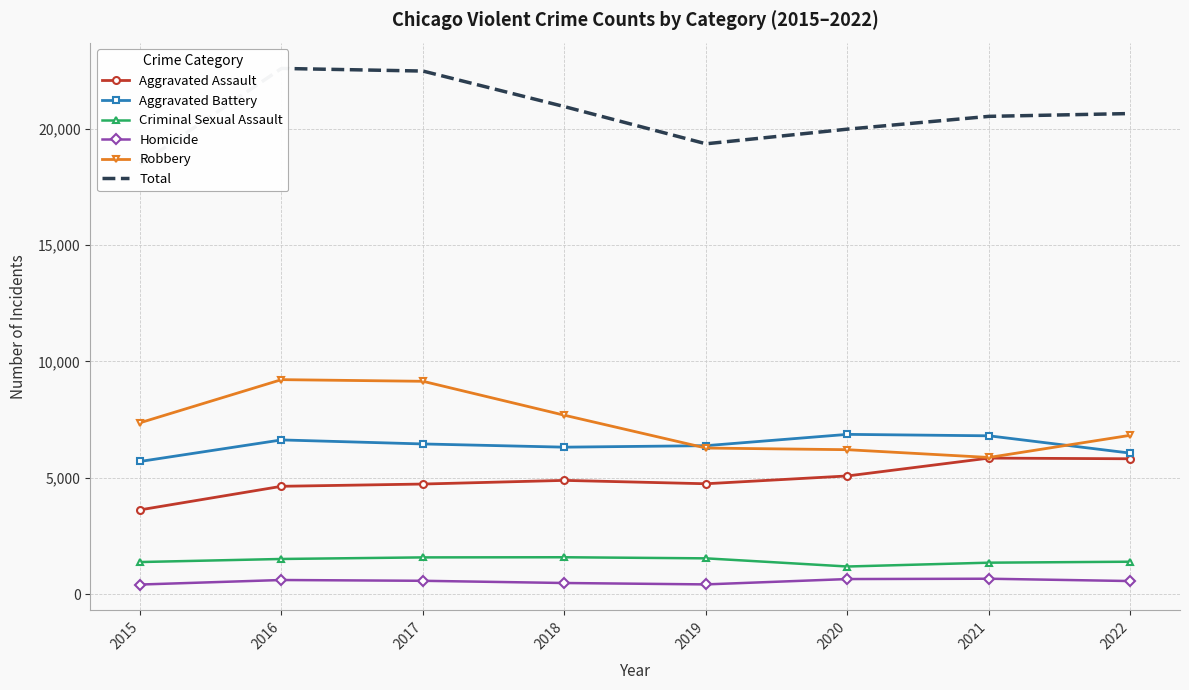

Reading right to left, what are all the values shown in this chart?

Aggravated Assault: 2022=5817	2021=5846	2020=5079	2019=4743	2018=4888	2017=4731	2016=4634	2015=3620
Aggravated Battery: 2022=6059	2021=6804	2020=6866	2019=6380	2018=6316	2017=6454	2016=6627	2015=5701
Criminal Sexual Assault: 2022=1392	2021=1351	2020=1186	2019=1537	2018=1584	2017=1578	2016=1510	2015=1378
Homicide: 2022=561	2021=661	2020=647	2019=417	2018=477	2017=572	2016=606	2015=411
Robbery: 2022=6827	2021=5873	2020=6207	2019=6278	2018=7688	2017=9147	2016=9218	2015=7364
Total: 2022=20656	2021=20535	2020=19985	2019=19355	2018=20953	2017=22482	2016=22595	2015=18474